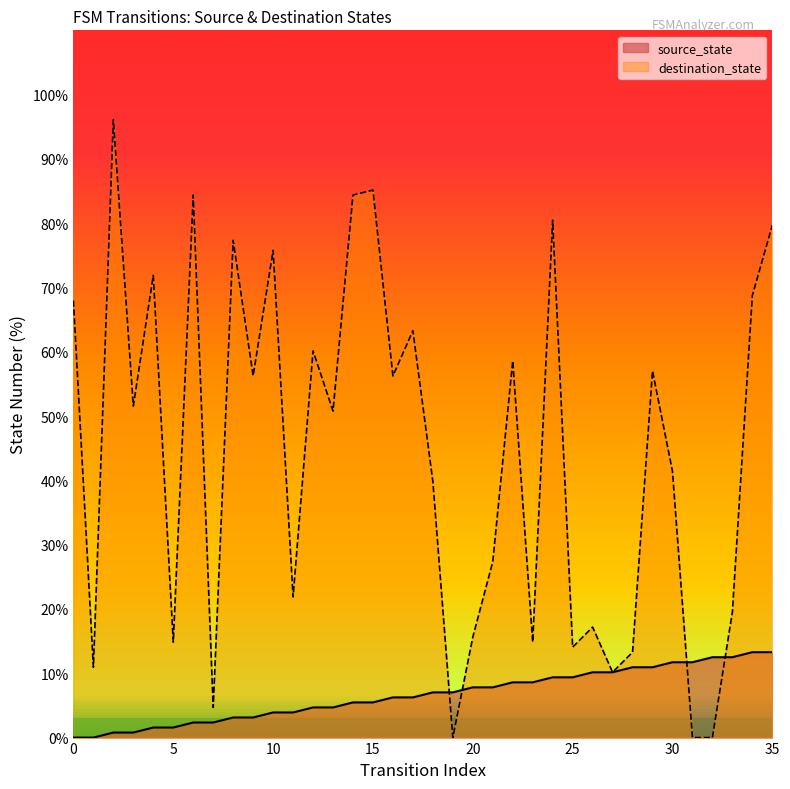

What is the value of the source_state point at the 23rd from the left?

8.6